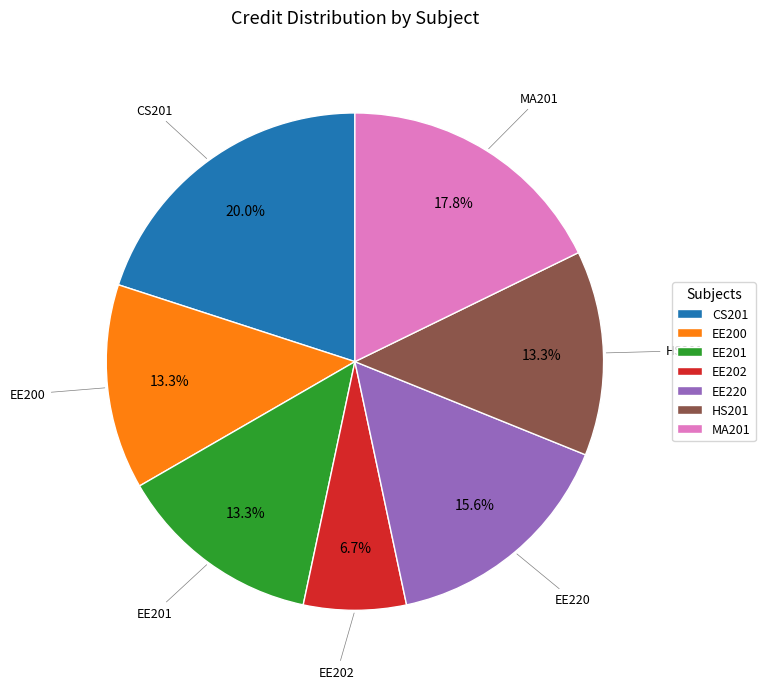

Is there a majority slice in this chart?

No